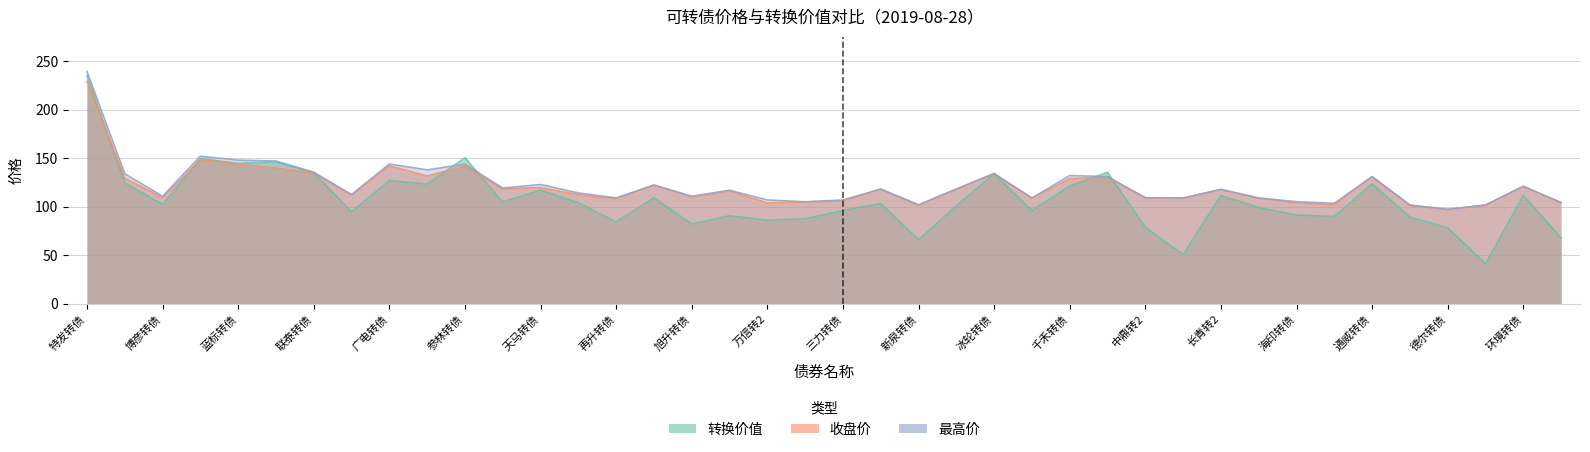

The 最高价 series shows 109.0 at 再升转债. True or false?

True